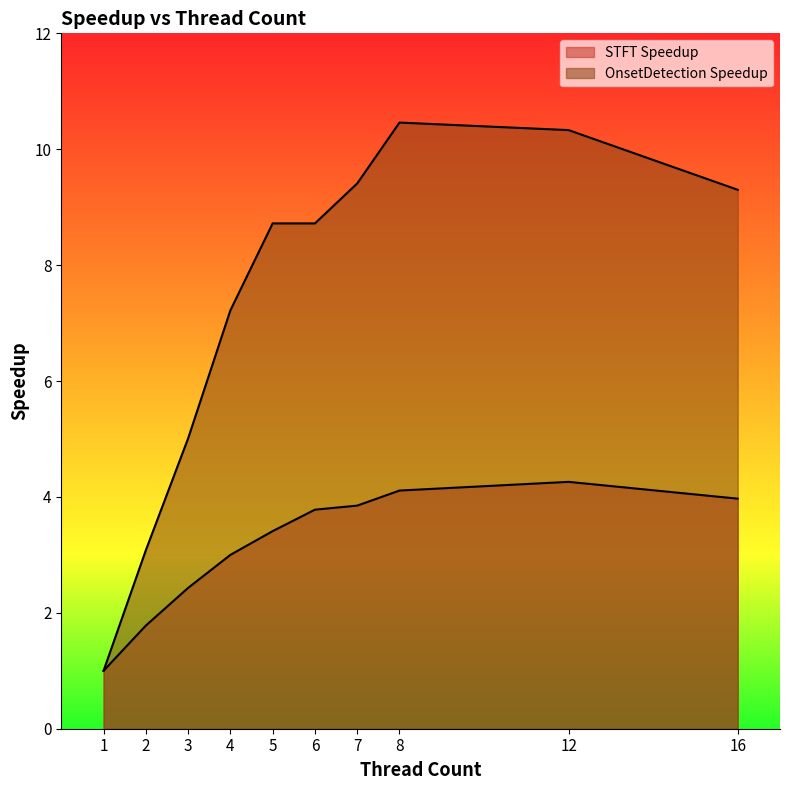

The value of OnsetDetection Speedup at 1 is 1.0. True or false?

True